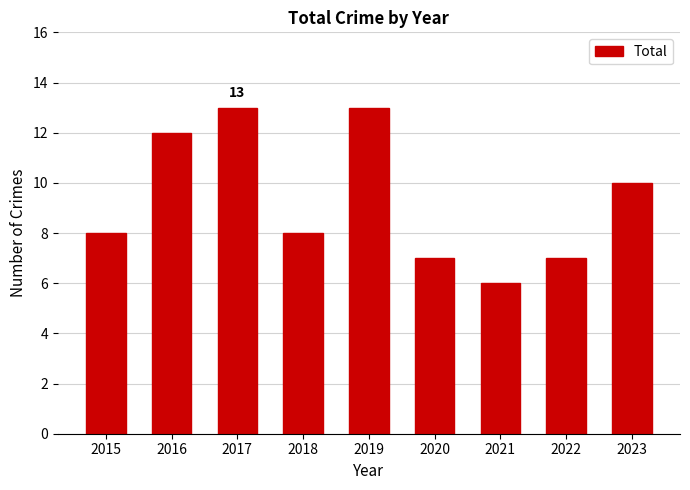

What is the value of the 3rd bar from the left?

13